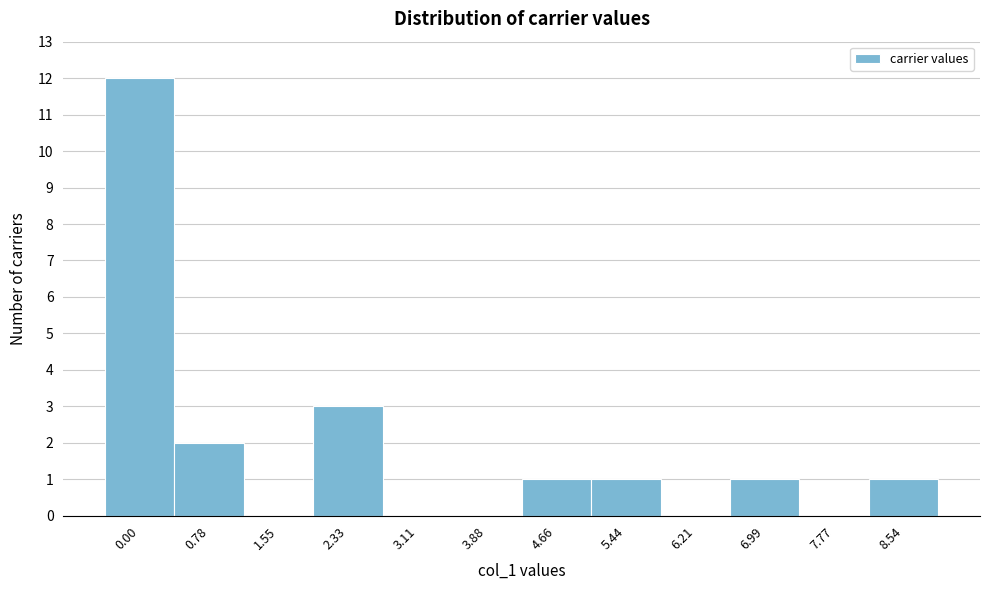

Reading left to right, what are all the values shown in this chart?

0.00=12	0.78=2	1.55=0	2.33=3	3.11=0	3.88=0	4.66=1	5.44=1	6.21=0	6.99=1	7.77=0	8.54=1